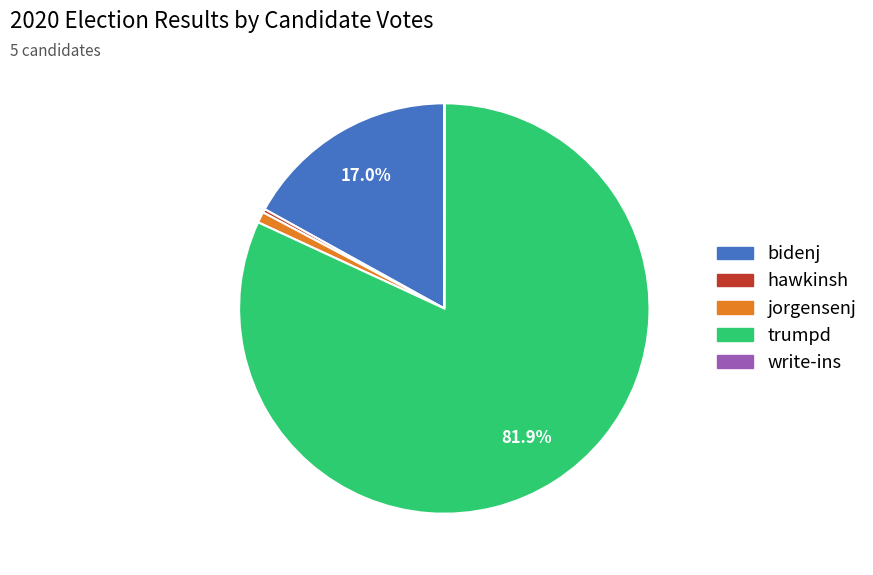

Is there a majority slice in this chart?

Yes